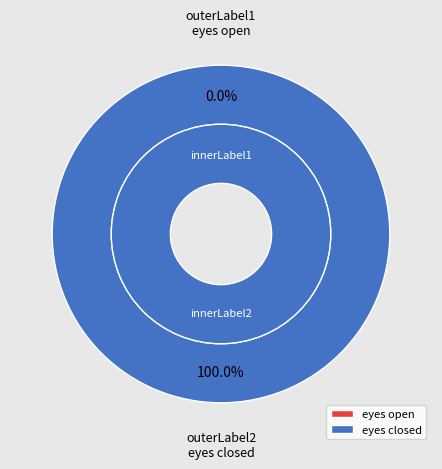

What percentage is the eyes closed slice, to the nearest percent?

100%